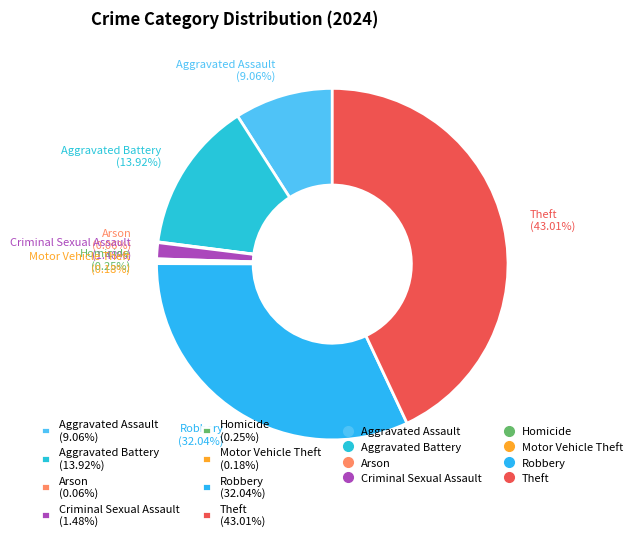

Between Robbery and Aggravated Battery, which is larger?

Robbery